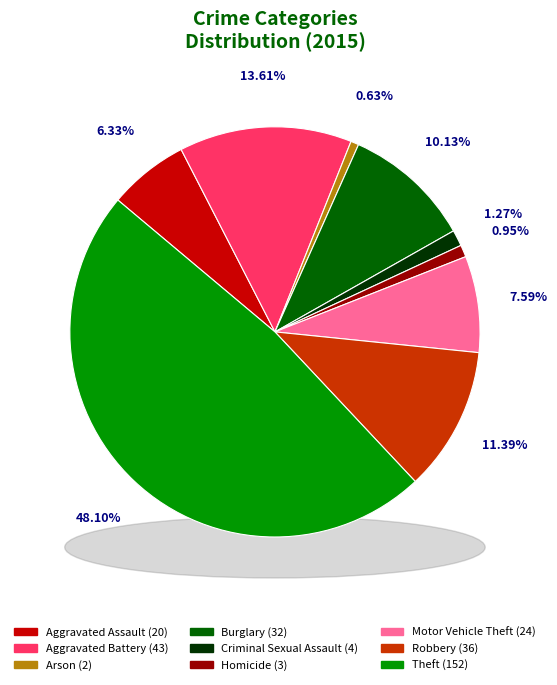

Is it true that Homicide is 1% of the pie?

True